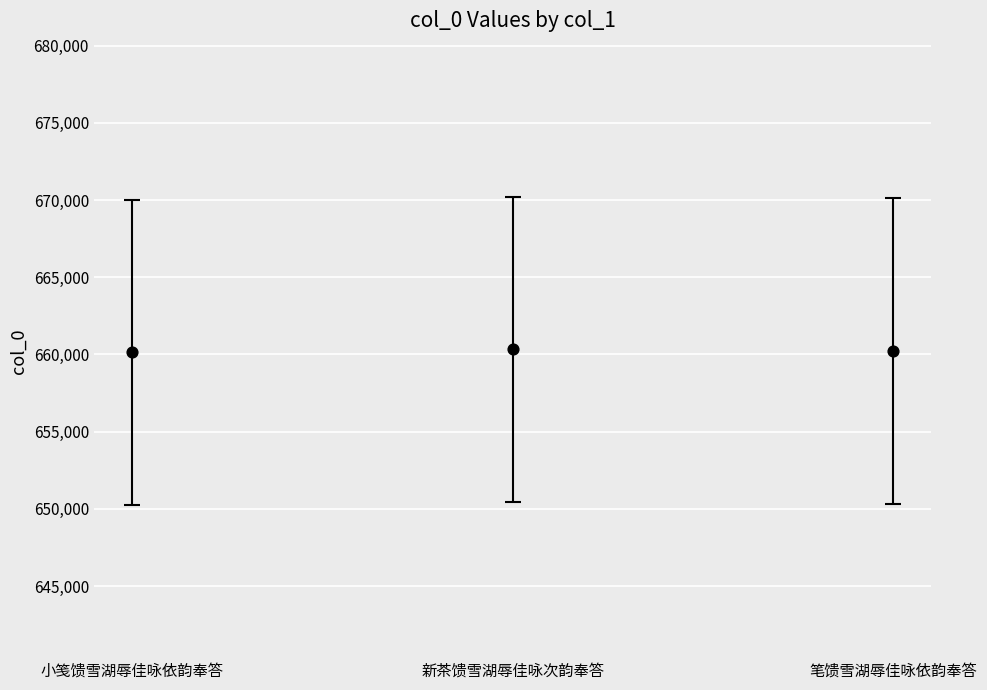

What is the average Y value?

660228